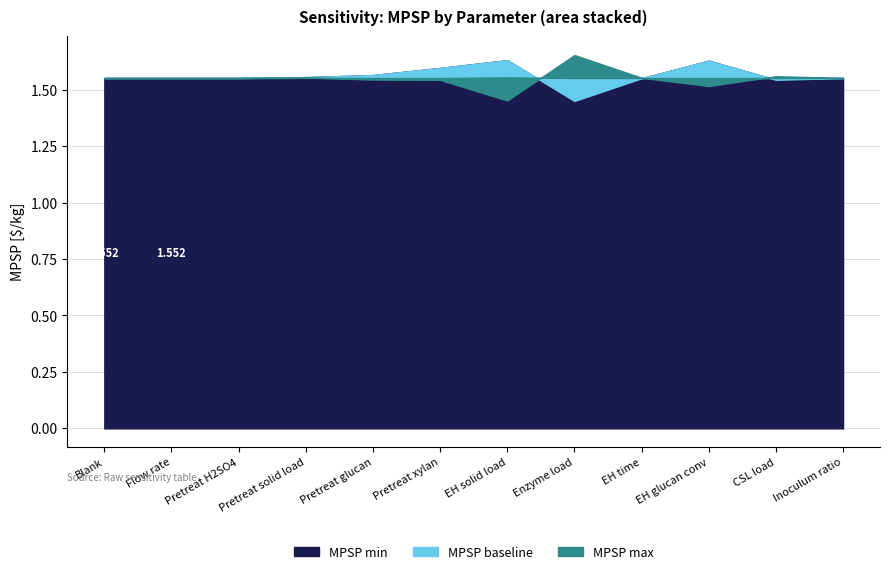

Rank the series by their maximum value, from highest to lowest.

MPSP max, MPSP min, MPSP baseline